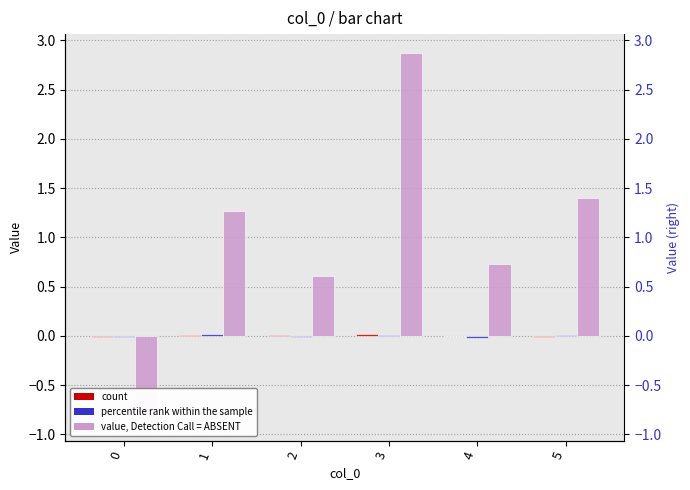

How many data points in a1 are above 0?

3